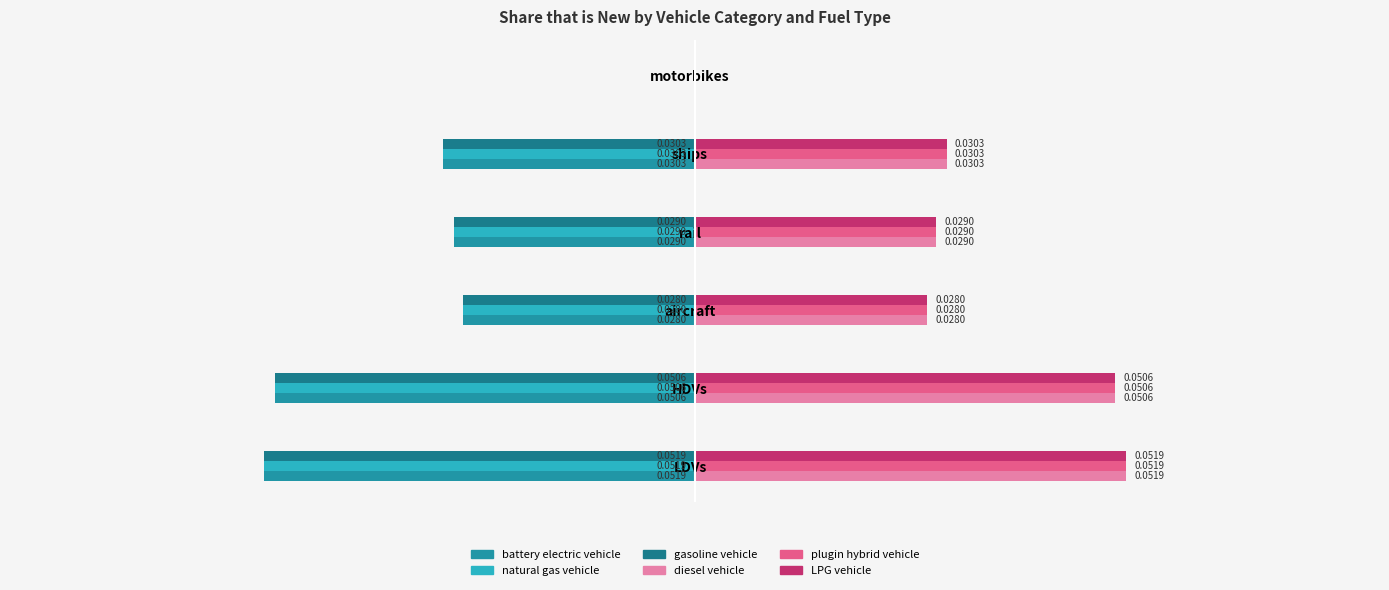

How many values in the gasoline vehicle series are below 0?

5